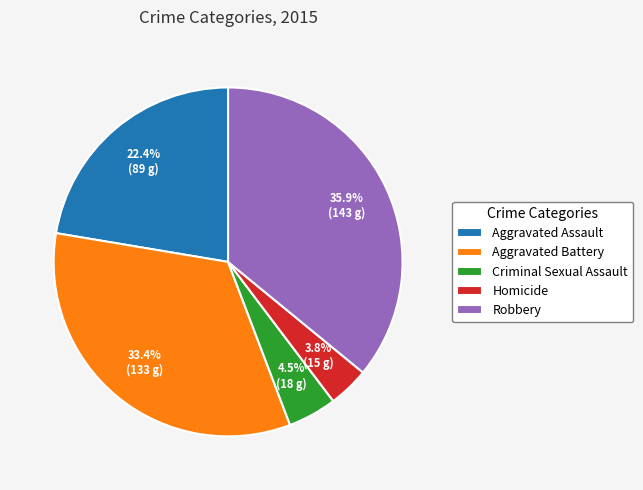

What is the smallest slice in the pie chart?

Homicide